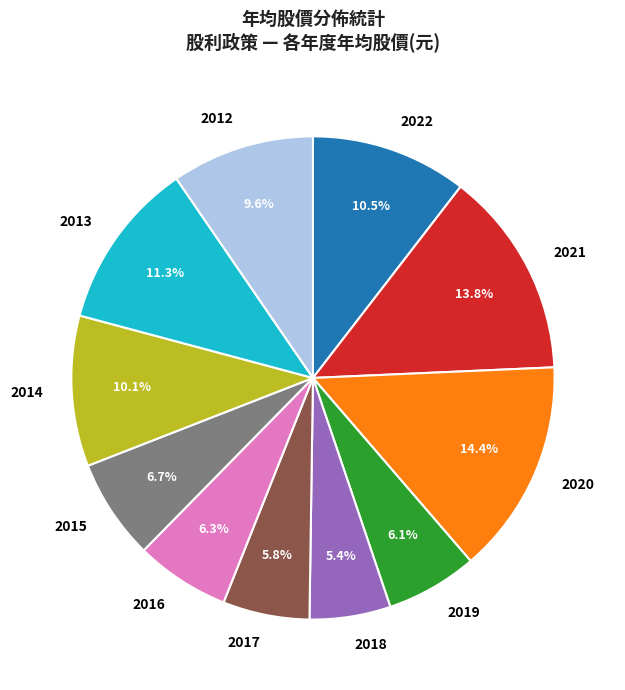

To the nearest percent, what is the average slice percentage?

9%